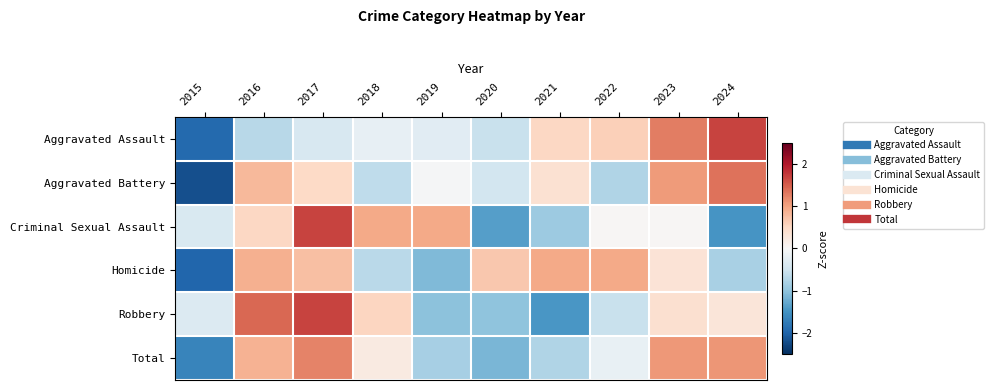

Count the number of data series in this chart.

6